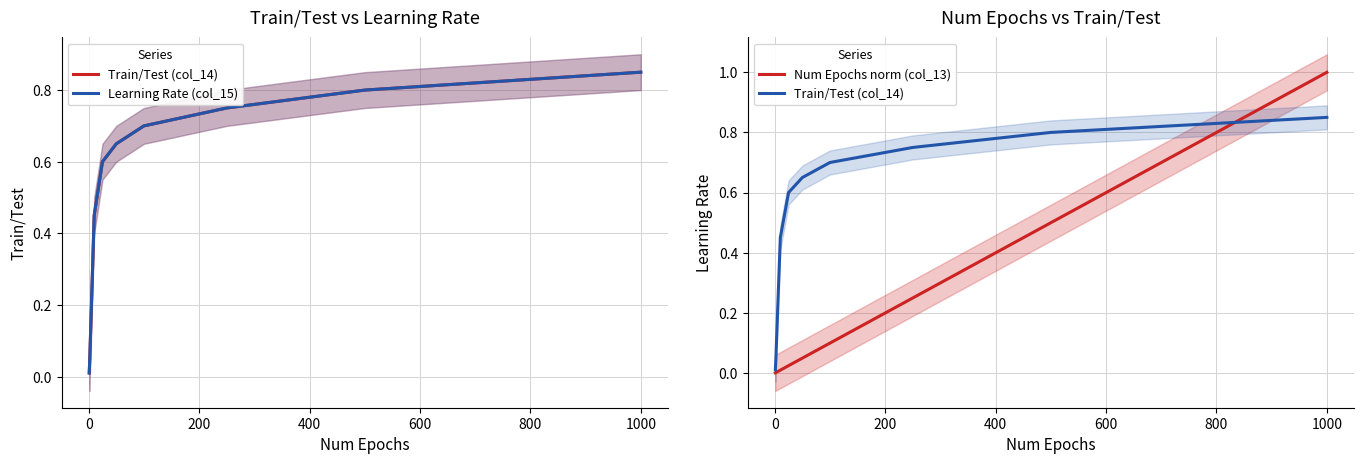

What is the value of the Learning Rate (col_15) point at the 17th from the left?

0.8